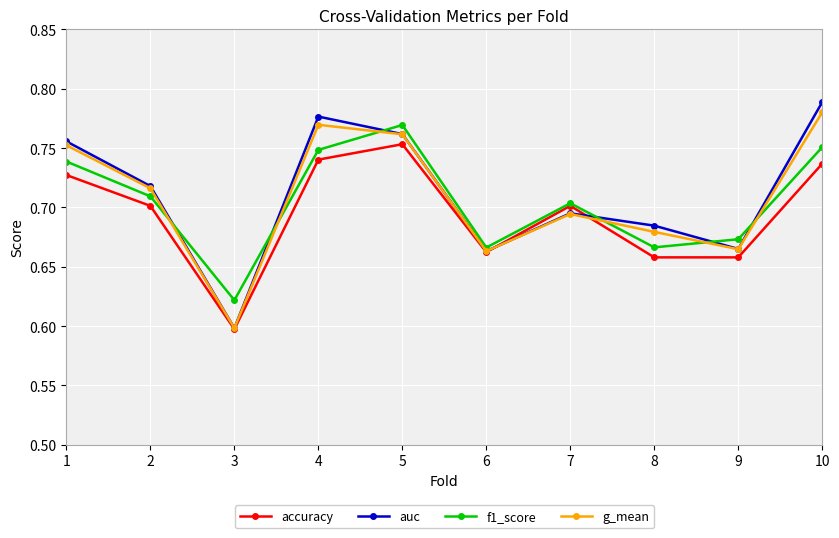

At how many categories does at least one series exceed 0?

10